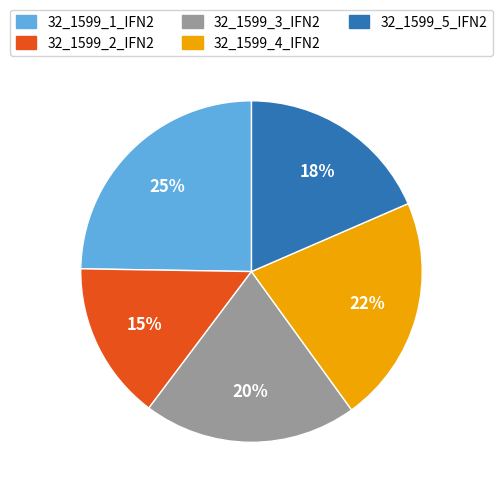

To the nearest percent, what percentage of the pie is 32_1599_4_IFN2?

22%